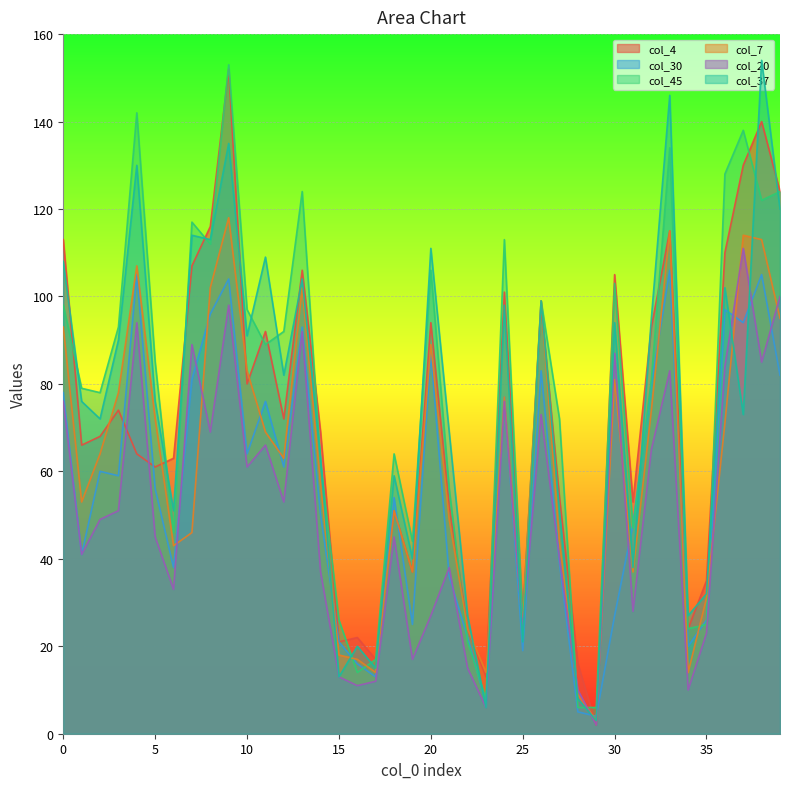

Reading right to left, what are all the values shown in this chart?

col_4: 124	140	130	110	35	24	115	93	53	105	2	16	54	98	27	101	13	24	52	94	37	51	17	22	21	69	106	72	92	80	152	116	107	63	61	64	74	68	66	113
col_30: 82	105	94	97	26	20	106	80	48	27	4	5	39	83	19	77	7	22	36	87	25	54	13	16	21	50	93	61	76	64	104	96	81	38	56	105	59	60	41	78
col_45: 124	122	138	128	25	24	134	81	47	103	6	6	72	99	26	113	8	21	56	106	44	64	17	14	26	62	124	92	89	97	153	112	117	46	85	142	93	78	79	98
col_7: 95	113	114	71	31	14	115	74	37	81	3	9	44	99	24	77	14	24	49	89	37	51	14	17	18	57	102	63	69	83	118	102	46	43	72	107	78	64	53	93
col_20: 100	85	111	84	23	10	83	65	28	87	2	10	40	73	24	76	6	15	38	27	17	45	12	11	13	37	92	53	66	61	98	69	89	33	45	94	51	49	41	76
col_37: 120	154	73	102	32	27	146	95	38	94	3	8	51	99	21	98	6	27	69	111	40	59	15	20	13	63	104	82	109	91	135	113	114	51	76	130	90	72	76	108